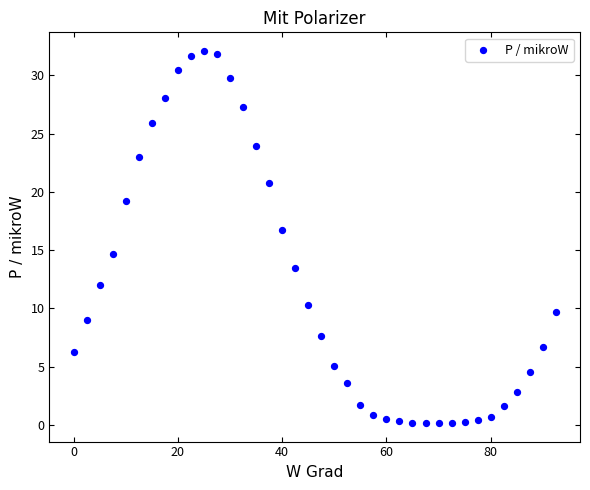

What Y value in the scatter plot is closest to 16?

16.7